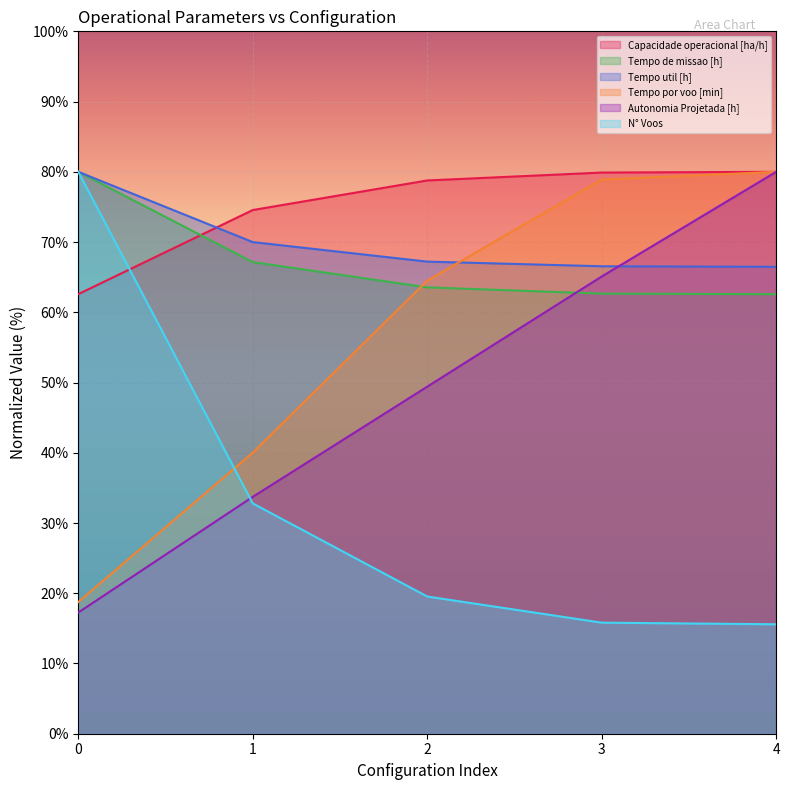

How many times do Tempo por voo [min] and Tempo de missao [h] cross each other?

1